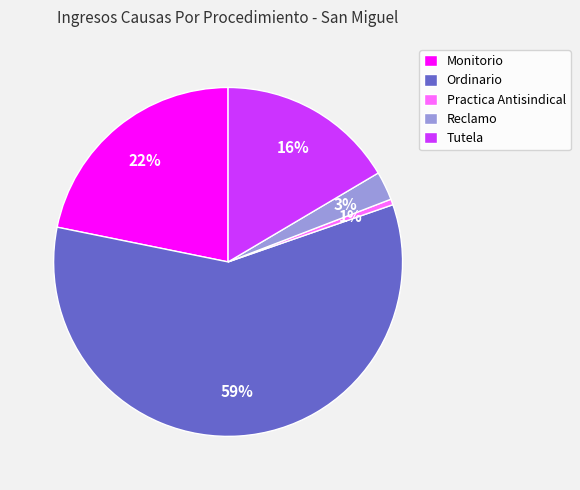

The Monitorio slice represents 22% of the pie. True or false?

True